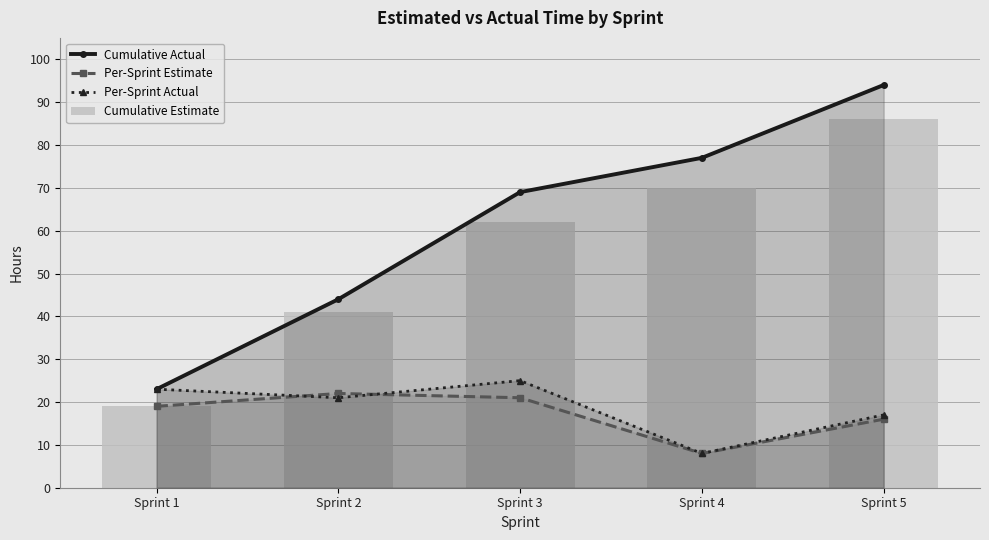

Between Sprint 2 and Sprint 4, which series saw the biggest shift?

Cumulative Actual